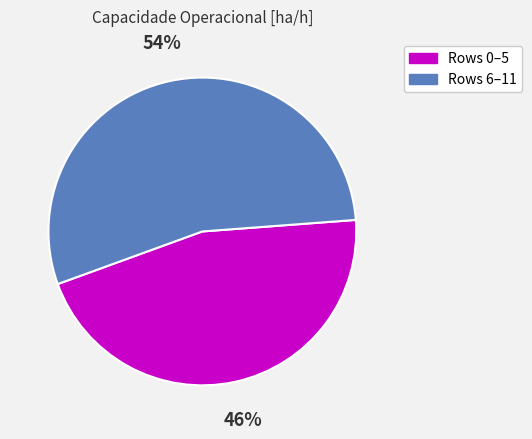

How many segments does this pie chart have?

2